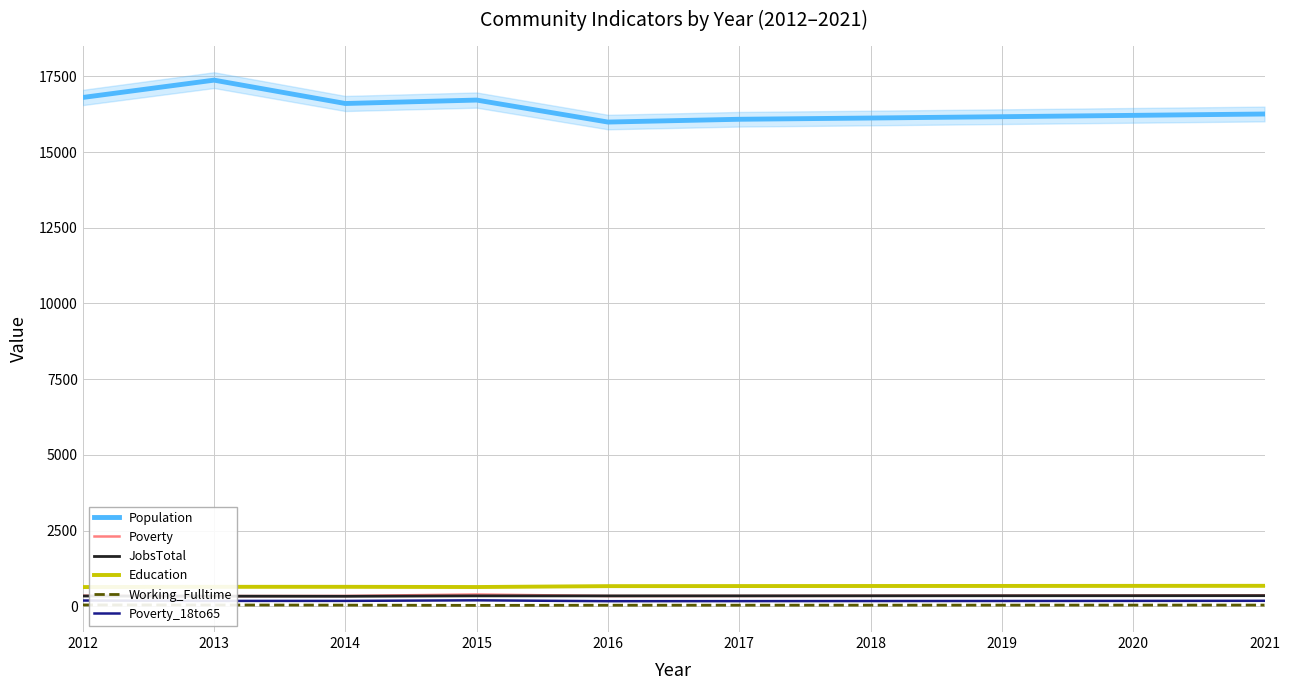

What is the difference between the maximum and minimum values in the JobsTotal series?

21